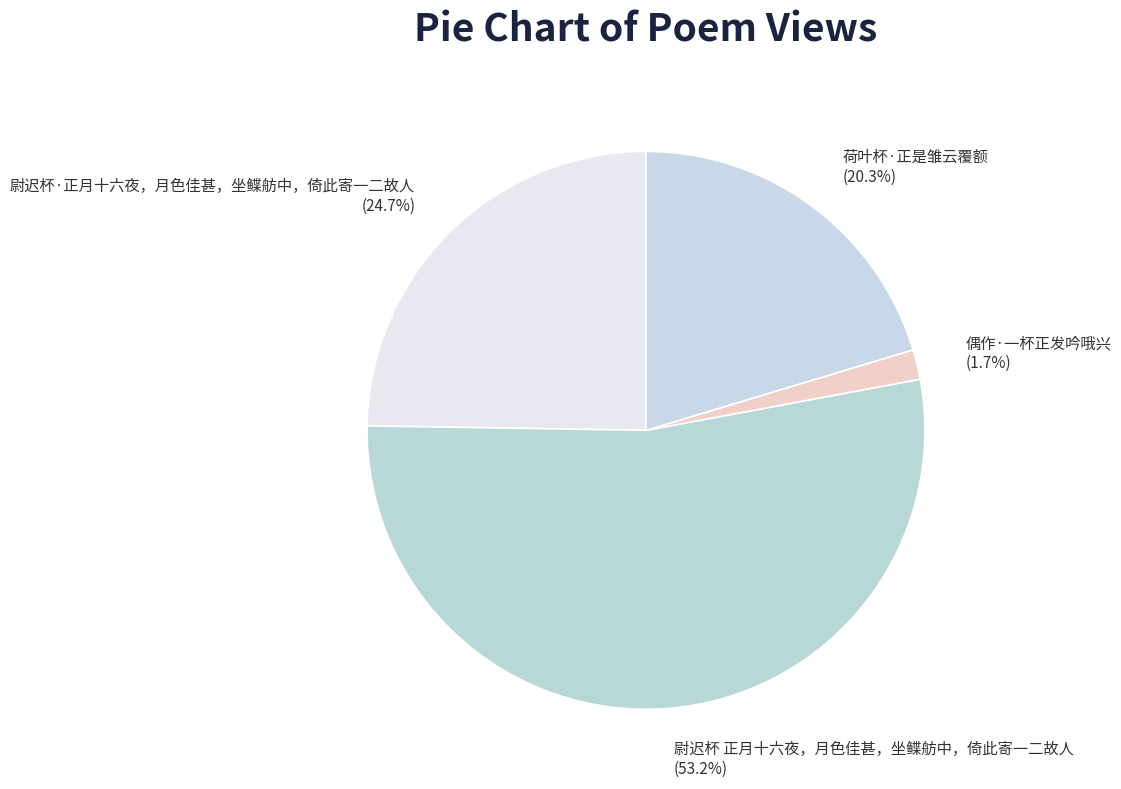

What percentage is the 尉迟杯 正月十六夜，月色佳甚，坐鲽舫中，倚此寄一二故人 slice, to the nearest percent?

53%